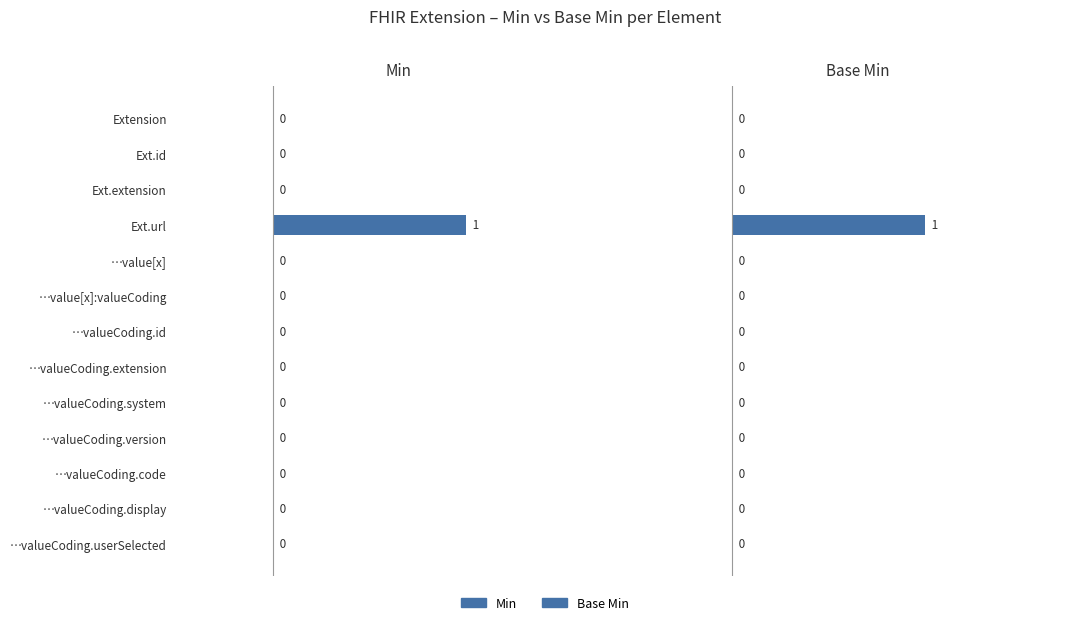

The Min series shows 0 at Extension.id. True or false?

True